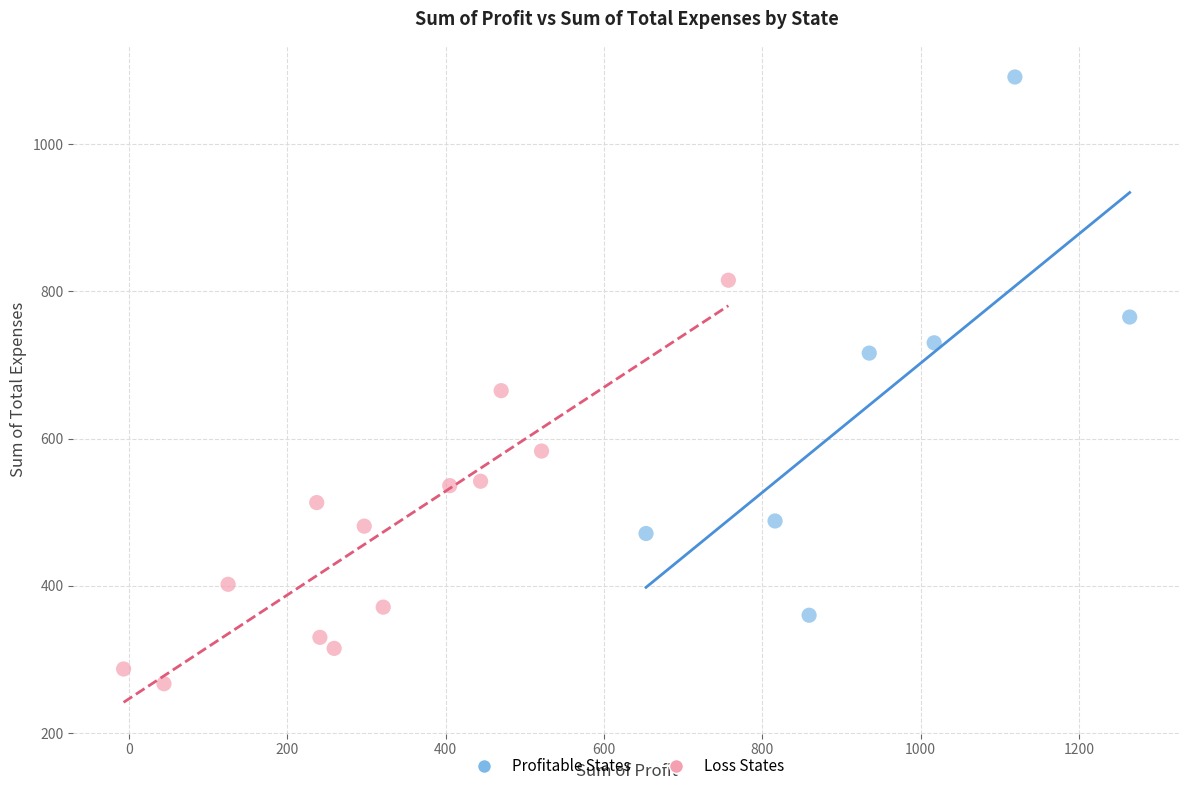

Which series reaches the minimum Y coordinate?

Loss States